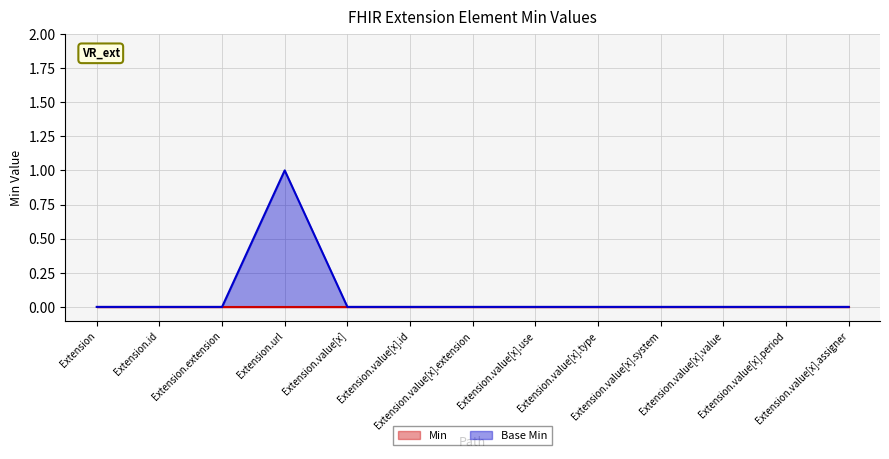

True or false: there are more than 1 points higher than both neighbors.

False